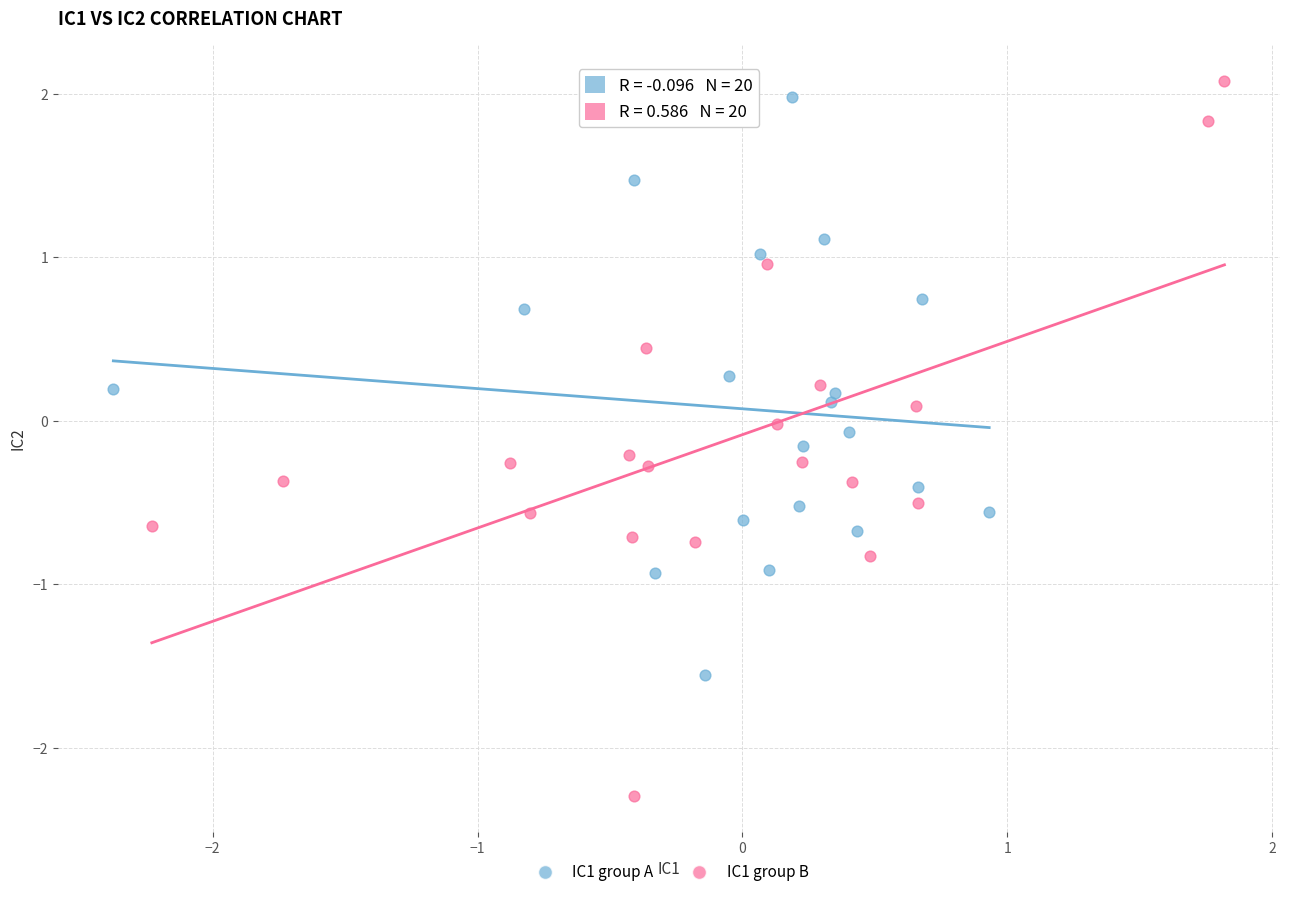

Which series reaches the minimum Y coordinate?

IC1 group B